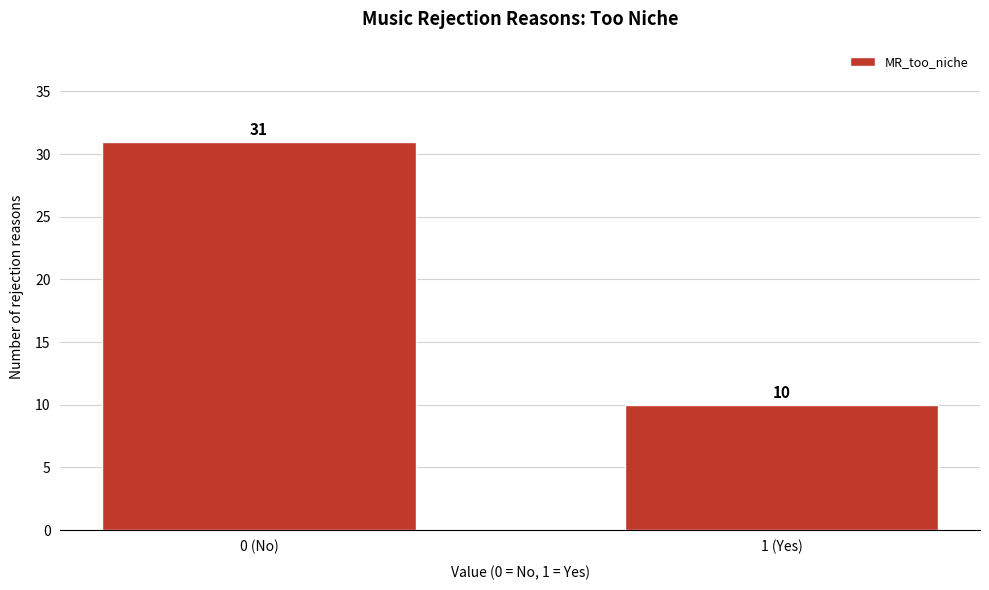

Reading left to right, transcribe all the data shown in this chart.

0 (No)=31	1 (Yes)=10